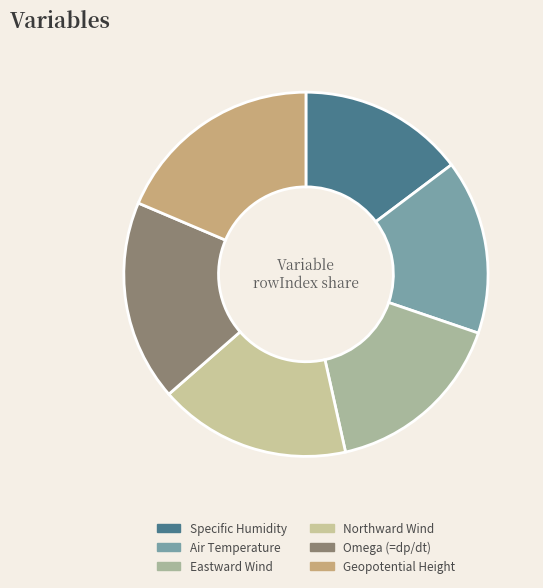

Rank the categories by value from lowest to highest.

Specific Humidity, Air Temperature, Eastward Wind, Northward Wind, Omega (=dp/dt), Geopotential Height